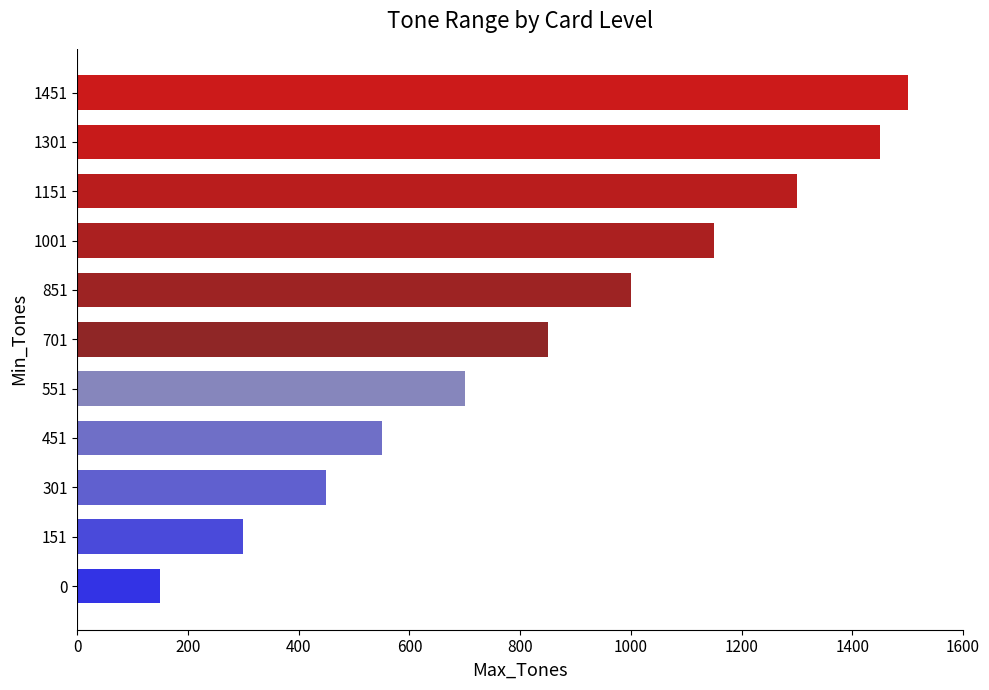

The value at 0 is 150. True or false?

True